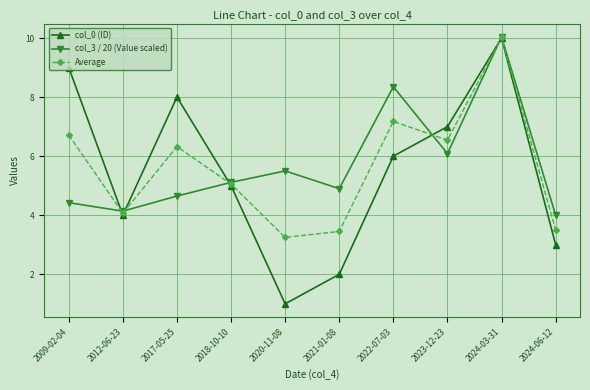

Rank the categories by col_0 (ID) value from lowest to highest.

2020-11-08, 2021-01-08, 2024-06-12, 2012-06-23, 2018-10-10, 2022-07-03, 2023-12-23, 2017-05-25, 2009-02-04, 2024-03-31